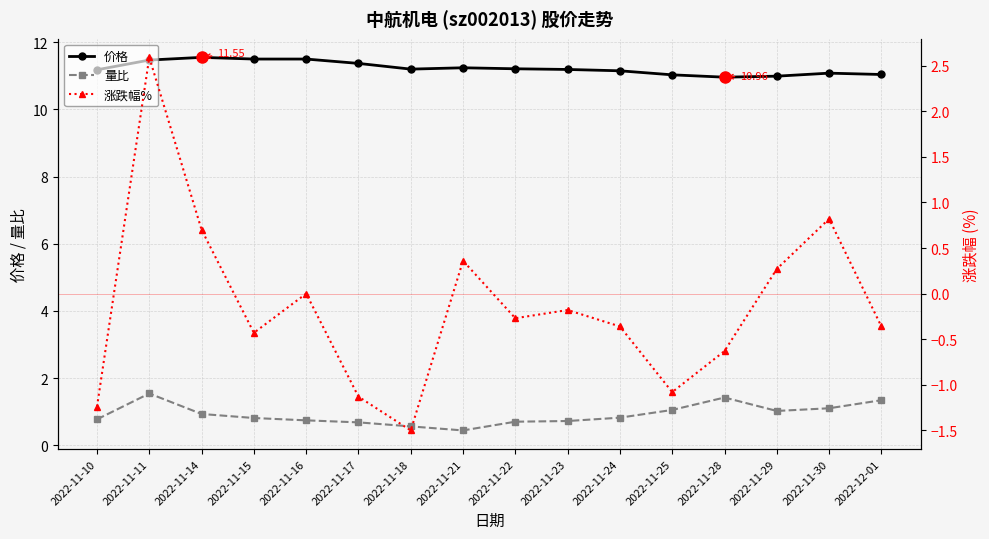

At which category is the sum across all series the highest?

2022-11-11